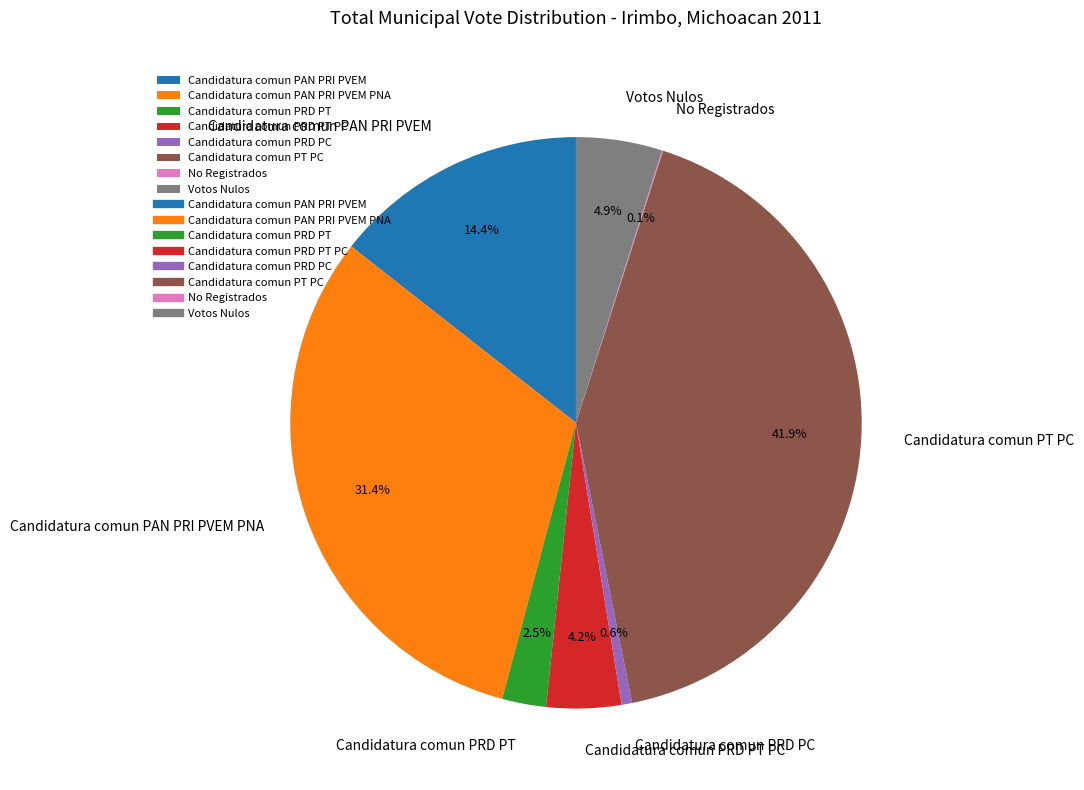

What is the ratio of the value at Candidatura comun PRD PT to the value at Votos Nulos?

0.5